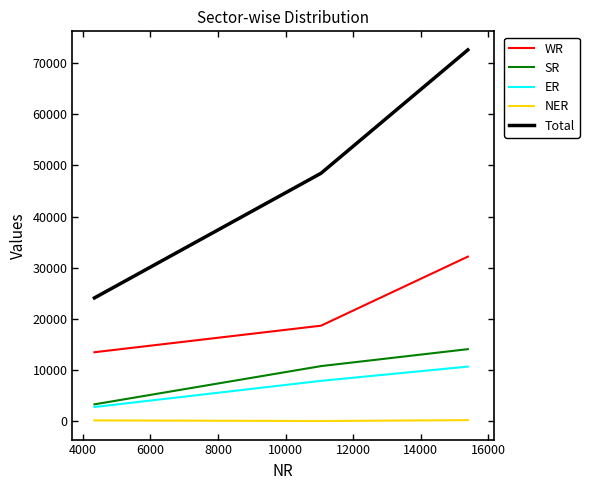

What is the sum of all ER values?

21370